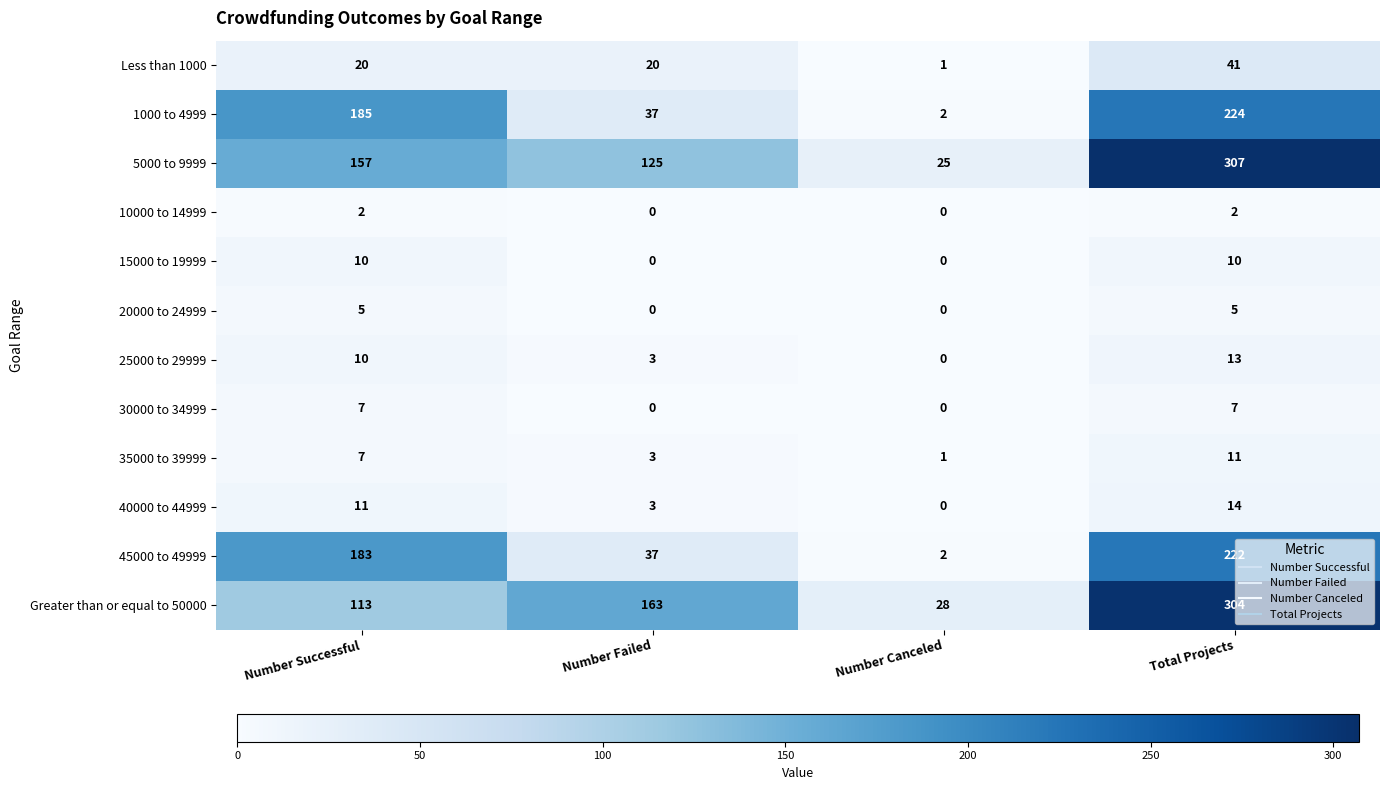

What is the approximate value of 1000 to 4999 at Total Projects, to the nearest 5?

225